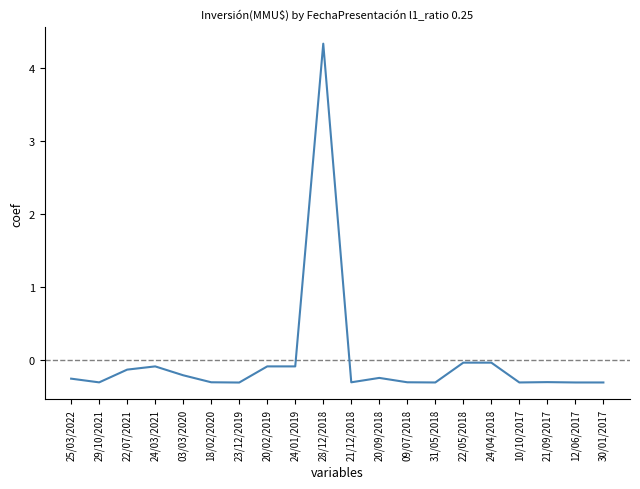

What position from the right is 21/09/2017?

3